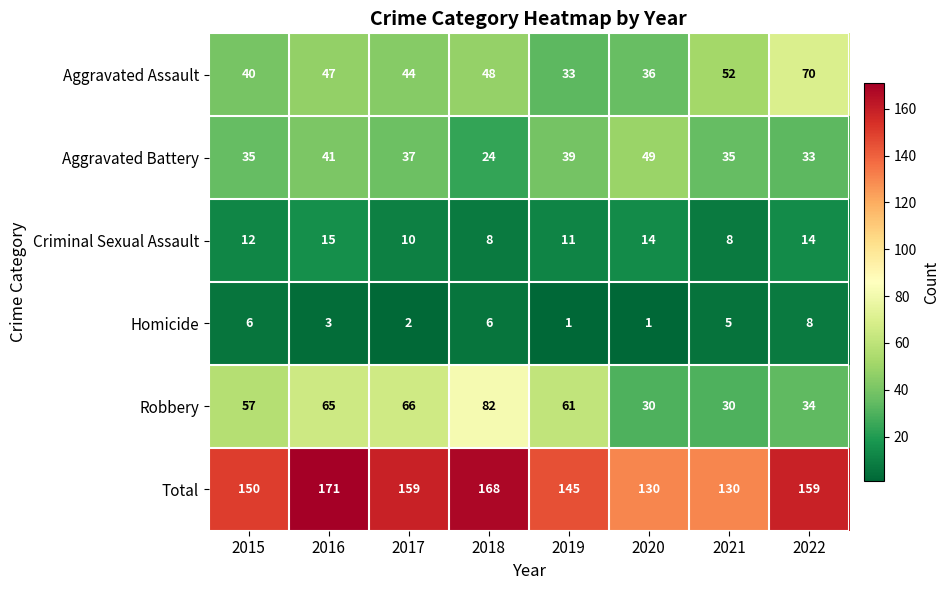

What is the maximum value shown in the chart?

171